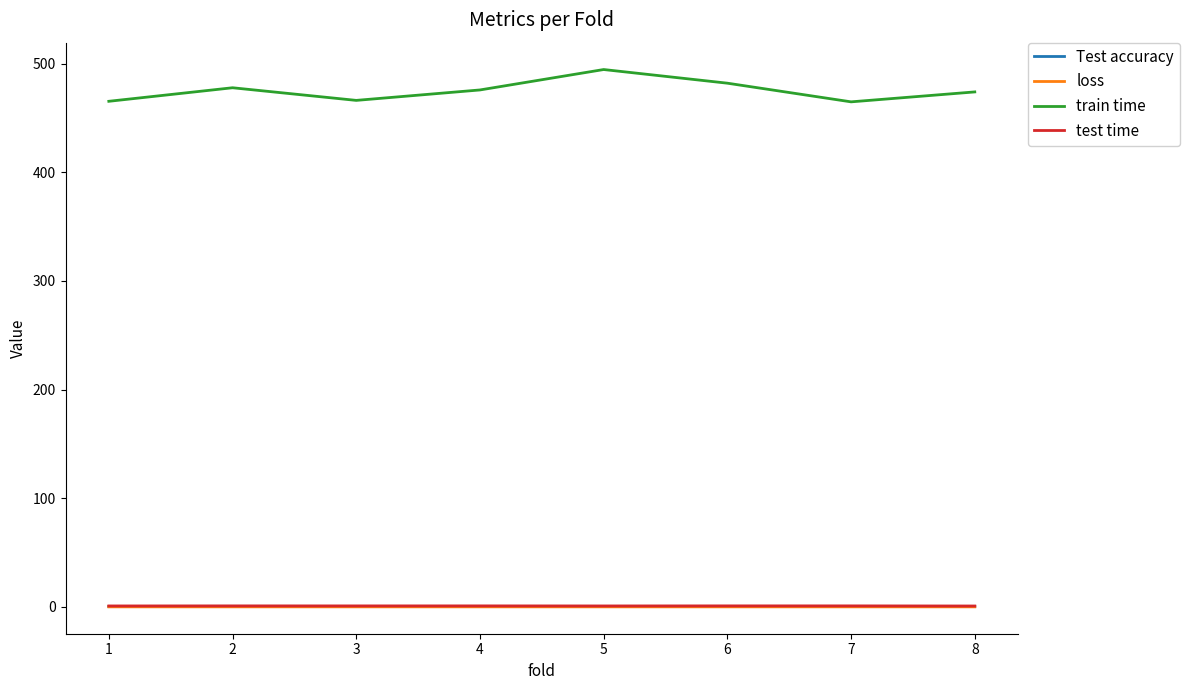

What is the maximum value shown in the chart?

494.5